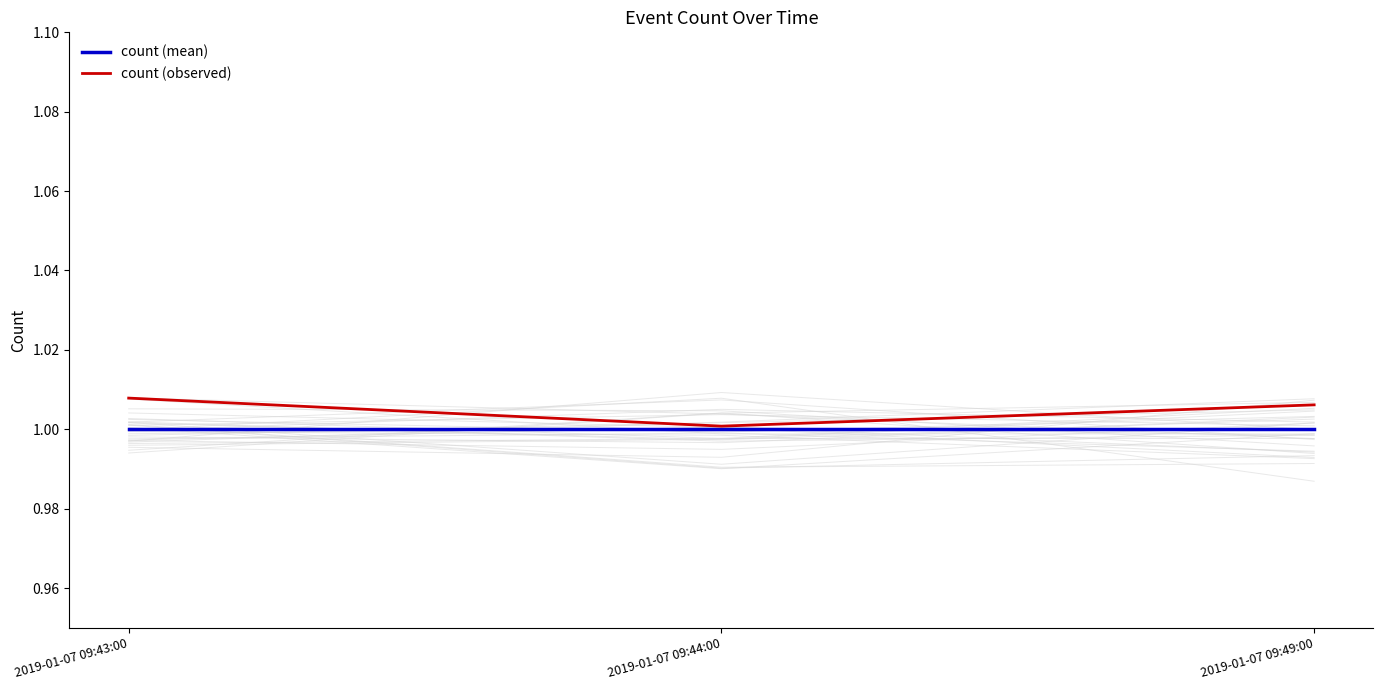

What are all the series names shown in the legend?

count (mean), count (observed)